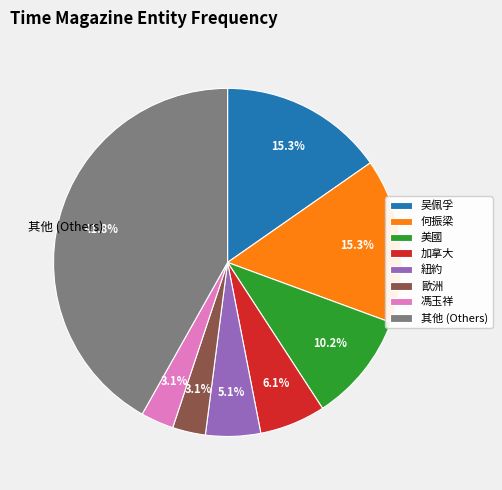

Which category has the biggest portion of the pie?

其他 (Others)